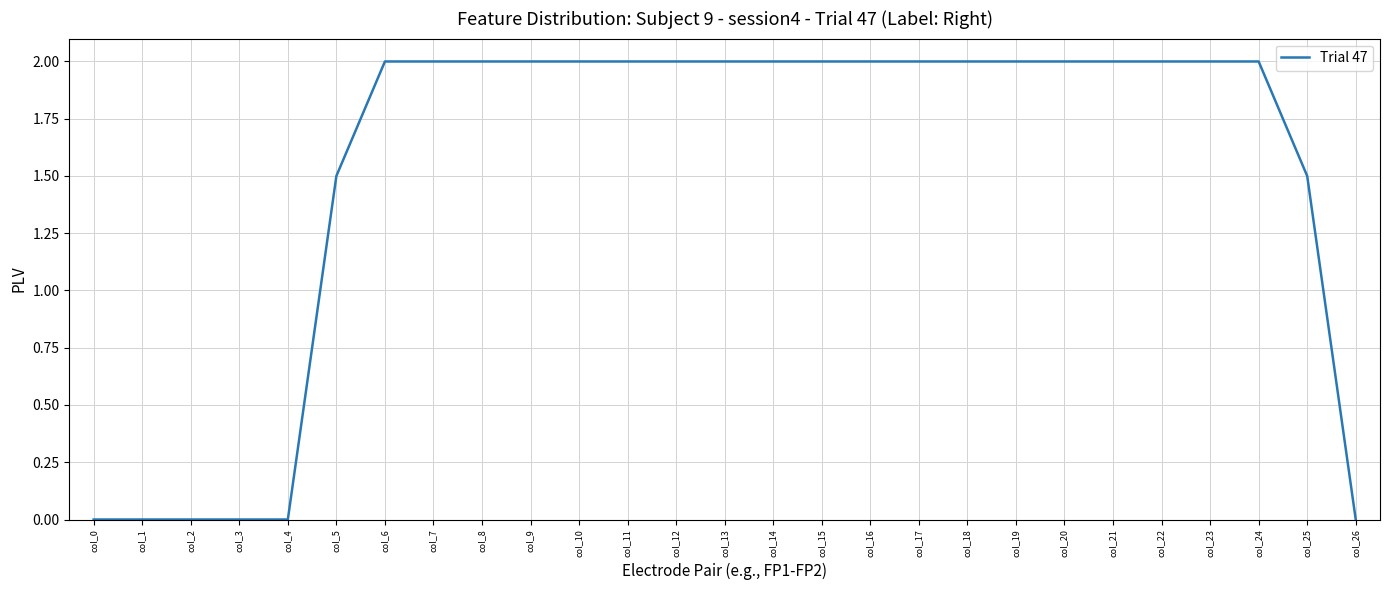

Reading left to right, extract all data points from this chart.

col_0=0.0	col_1=0.0	col_2=0.0	col_3=0.0	col_4=0.0	col_5=1.5	col_6=2.0	col_7=2.0	col_8=2.0	col_9=2.0	col_10=2.0	col_11=2.0	col_12=2.0	col_13=2.0	col_14=2.0	col_15=2.0	col_16=2.0	col_17=2.0	col_18=2.0	col_19=2.0	col_20=2.0	col_21=2.0	col_22=2.0	col_23=2.0	col_24=2.0	col_25=1.5	col_26=0.0